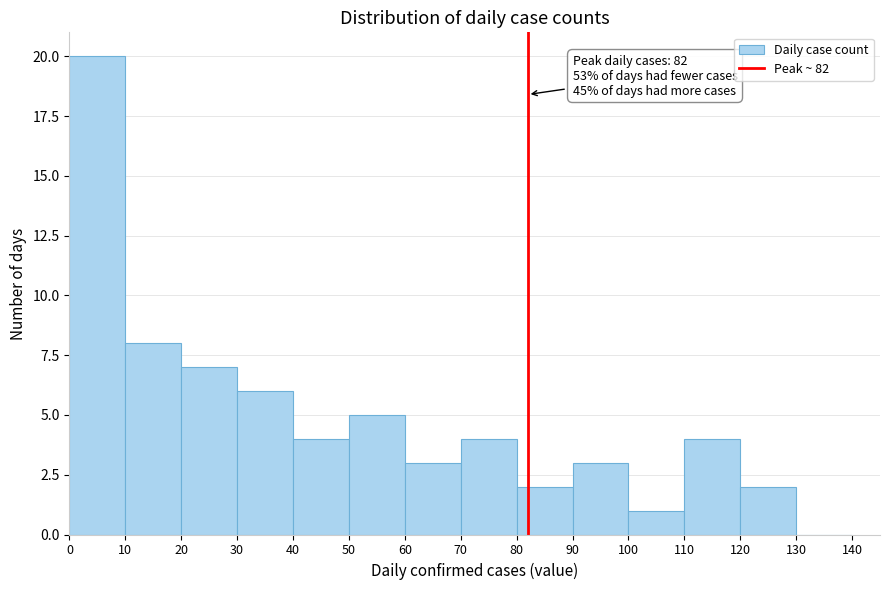

Over which range of the x-axis is the bar tallest?

0 to 10